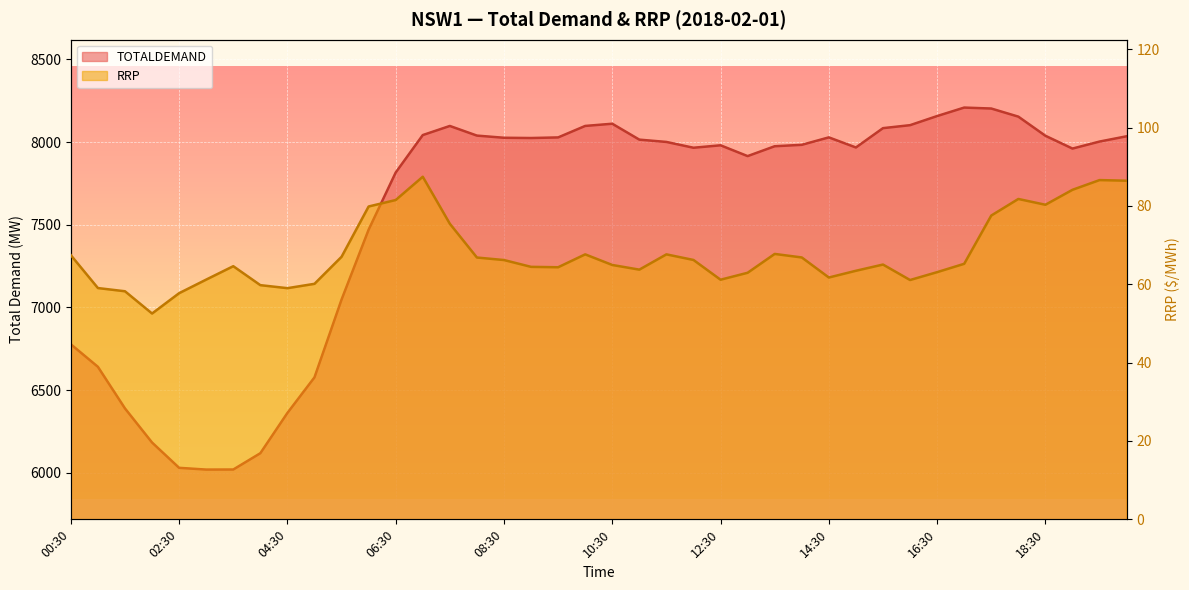

Reading left to right, what are all the values shown in this chart?

TOTALDEMAND: 00:30=6776.7	01:00=6640.4	01:30=6388.7	02:00=6182.5	02:30=6029.5	03:00=6018.8	03:30=6019.2	04:00=6117.8	04:30=6361.3	05:00=6576.6	05:30=7047.0	06:00=7469.6	06:30=7815.4	07:00=8042.0	07:30=8097.1	08:00=8038.8	08:30=8025.7	09:00=8024.2	09:30=8027.8	10:00=8097.2	10:30=8110.5	11:00=8014.4	11:30=8000.4	12:00=7965.3	12:30=7980.1	13:00=7914.8	13:30=7974.4	14:00=7983.0	14:30=8028.0	15:00=7966.9	15:30=8083.9	16:00=8101.8	16:30=8157.0	17:00=8208.3	17:30=8202.5	18:00=8153.5	18:30=8037.8	19:00=7960.3	19:30=8002.8	20:00=8034.7
RRP: 00:30=67.4	01:00=59.0	01:30=58.2	02:00=52.5	02:30=57.7	03:00=61.2	03:30=64.6	04:00=59.8	04:30=59.0	05:00=60.1	05:30=67.0	06:00=79.9	06:30=81.5	07:00=87.5	07:30=75.5	08:00=66.8	08:30=66.2	09:00=64.5	09:30=64.3	10:00=67.6	10:30=64.9	11:00=63.7	11:30=67.6	12:00=66.2	12:30=61.2	13:00=62.9	13:30=67.8	14:00=66.8	14:30=61.7	15:00=63.5	15:30=65.0	16:00=61.1	16:30=63.1	17:00=65.2	17:30=77.5	18:00=81.8	18:30=80.3	19:00=84.1	19:30=86.6	20:00=86.4